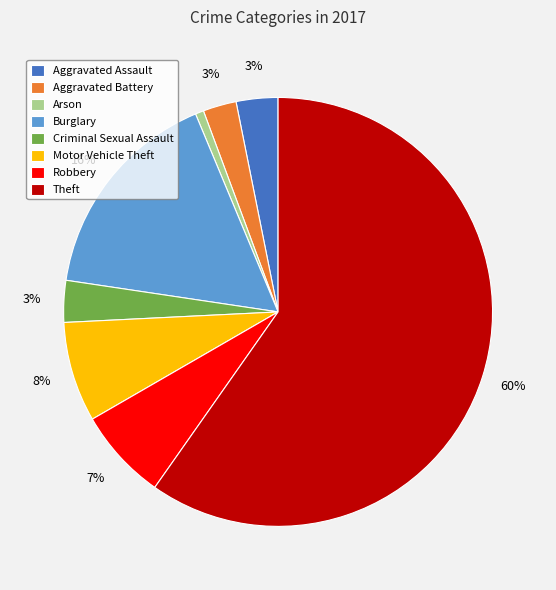

Is it true that Motor Vehicle Theft is 18% of the pie?

False